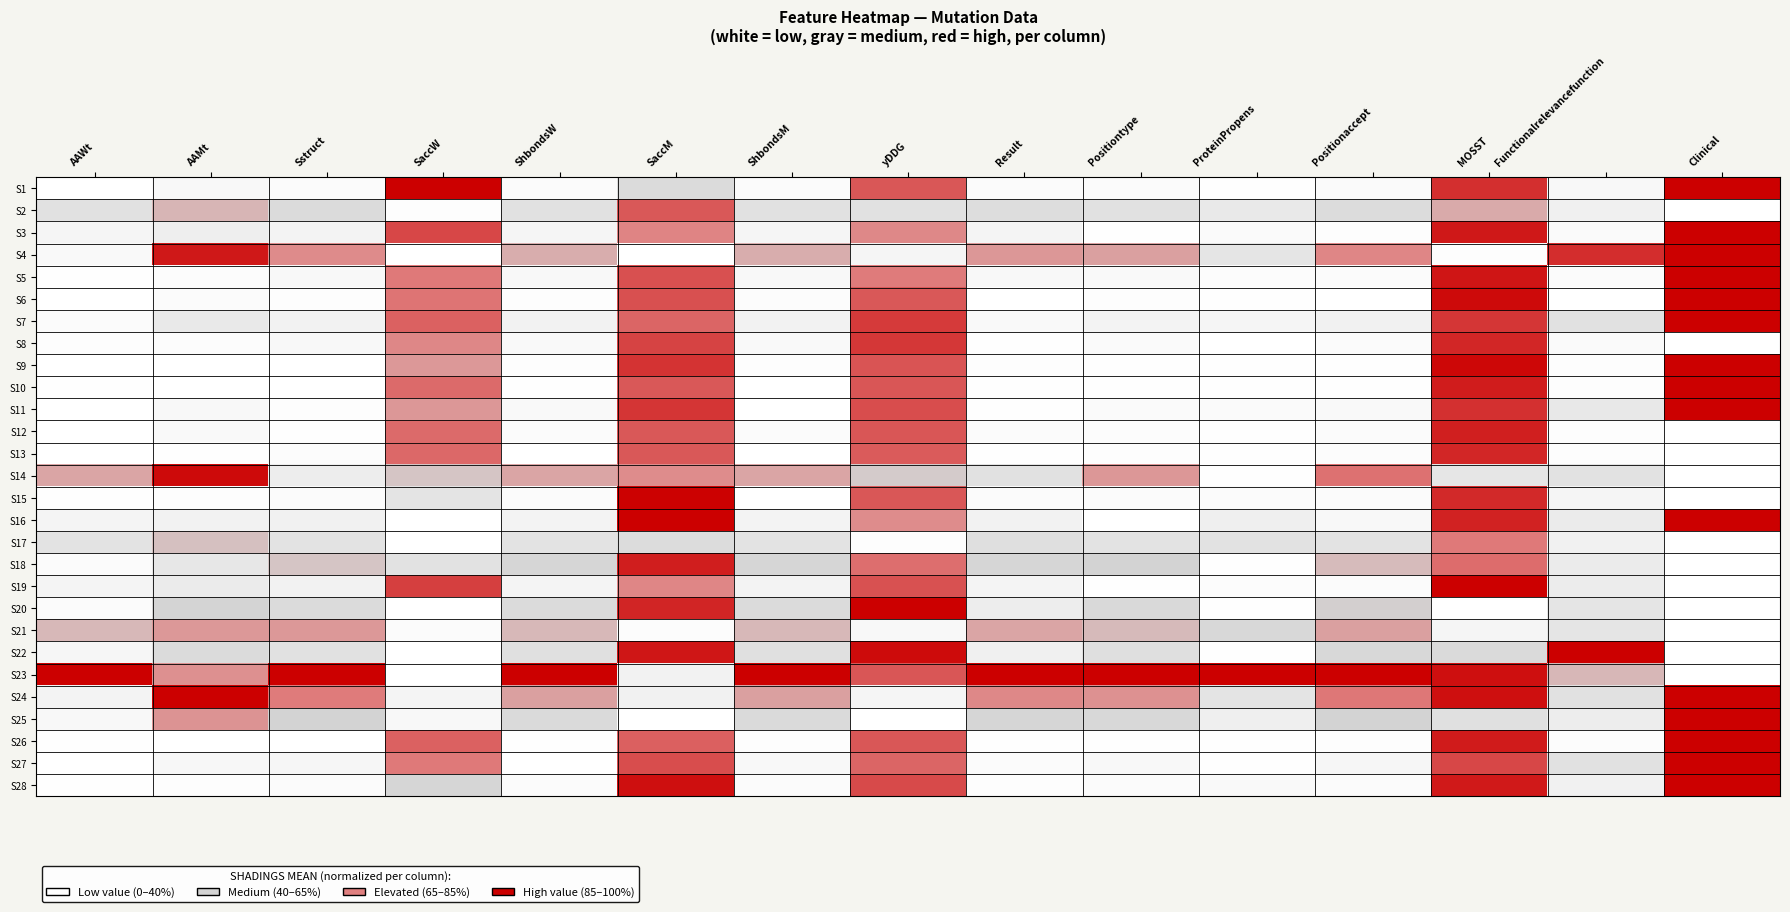

Reading right to left, extract all data points from this chart.

S1: Clinical=1.0	Functionalrelevancefunction=0.1	MOSST=0.9	Positionaccept=0.0	ProteinPropens=0.0	Positiontype=0.0	Result=0.0	yDDG=0.8	ShbondsM=0.0	SaccM=0.3	ShbondsW=0.0	SaccW=1.0	Sstruct=0.0	AAMt=0.1	AAWt=0.0
S2: Clinical=0.0	Functionalrelevancefunction=0.1	MOSST=0.5	Positionaccept=0.3	ProteinPropens=0.2	Positiontype=0.3	Result=0.3	yDDG=0.3	ShbondsM=0.3	SaccM=0.8	ShbondsW=0.3	SaccW=0.0	Sstruct=0.3	AAMt=0.5	AAWt=0.3
S3: Clinical=1.0	Functionalrelevancefunction=0.0	MOSST=0.9	Positionaccept=0.0	ProteinPropens=0.0	Positiontype=0.0	Result=0.1	yDDG=0.6	ShbondsM=0.1	SaccM=0.6	ShbondsW=0.1	SaccW=0.8	Sstruct=0.1	AAMt=0.2	AAWt=0.1
S4: Clinical=1.0	Functionalrelevancefunction=0.9	MOSST=0.0	Positionaccept=0.6	ProteinPropens=0.2	Positiontype=0.6	Result=0.6	yDDG=0.1	ShbondsM=0.5	SaccM=0.0	ShbondsW=0.5	SaccW=0.0	Sstruct=0.6	AAMt=0.9	AAWt=0.0
S5: Clinical=1.0	Functionalrelevancefunction=0.0	MOSST=0.9	Positionaccept=0.0	ProteinPropens=0.0	Positiontype=0.0	Result=0.1	yDDG=0.7	ShbondsM=0.1	SaccM=0.8	ShbondsW=0.1	SaccW=0.7	Sstruct=0.1	AAMt=0.0	AAWt=0.0
S6: Clinical=1.0	Functionalrelevancefunction=0.0	MOSST=1.0	Positionaccept=0.0	ProteinPropens=0.0	Positiontype=0.0	Result=0.0	yDDG=0.8	ShbondsM=0.0	SaccM=0.8	ShbondsW=0.0	SaccW=0.7	Sstruct=0.0	AAMt=0.0	AAWt=0.0
S7: Clinical=1.0	Functionalrelevancefunction=0.3	MOSST=0.9	Positionaccept=0.1	ProteinPropens=0.1	Positiontype=0.1	Result=0.1	yDDG=0.8	ShbondsM=0.1	SaccM=0.7	ShbondsW=0.1	SaccW=0.7	Sstruct=0.1	AAMt=0.2	AAWt=0.0
S8: Clinical=0.0	Functionalrelevancefunction=0.0	MOSST=0.9	Positionaccept=0.0	ProteinPropens=0.0	Positiontype=0.0	Result=0.0	yDDG=0.8	ShbondsM=0.1	SaccM=0.8	ShbondsW=0.1	SaccW=0.6	Sstruct=0.1	AAMt=0.0	AAWt=0.0
S9: Clinical=1.0	Functionalrelevancefunction=0.0	MOSST=1.0	Positionaccept=0.0	ProteinPropens=0.0	Positiontype=0.0	Result=0.0	yDDG=0.8	ShbondsM=0.0	SaccM=0.9	ShbondsW=0.0	SaccW=0.6	Sstruct=0.0	AAMt=0.0	AAWt=0.0
S10: Clinical=1.0	Functionalrelevancefunction=0.0	MOSST=0.9	Positionaccept=0.0	ProteinPropens=0.0	Positiontype=0.0	Result=0.0	yDDG=0.8	ShbondsM=0.0	SaccM=0.8	ShbondsW=0.0	SaccW=0.7	Sstruct=0.0	AAMt=0.0	AAWt=0.0
S11: Clinical=1.0	Functionalrelevancefunction=0.2	MOSST=0.9	Positionaccept=0.1	ProteinPropens=0.0	Positiontype=0.0	Result=0.0	yDDG=0.8	ShbondsM=0.0	SaccM=0.9	ShbondsW=0.1	SaccW=0.6	Sstruct=0.0	AAMt=0.1	AAWt=0.0
S12: Clinical=0.0	Functionalrelevancefunction=0.0	MOSST=0.9	Positionaccept=0.0	ProteinPropens=0.0	Positiontype=0.0	Result=0.0	yDDG=0.8	ShbondsM=0.0	SaccM=0.8	ShbondsW=0.0	SaccW=0.7	Sstruct=0.0	AAMt=0.0	AAWt=0.0
S13: Clinical=0.0	Functionalrelevancefunction=0.0	MOSST=0.9	Positionaccept=0.0	ProteinPropens=0.0	Positiontype=0.0	Result=0.0	yDDG=0.7	ShbondsM=0.0	SaccM=0.8	ShbondsW=0.0	SaccW=0.7	Sstruct=0.0	AAMt=0.0	AAWt=0.0
S14: Clinical=0.0	Functionalrelevancefunction=0.3	MOSST=0.2	Positionaccept=0.7	ProteinPropens=0.0	Positiontype=0.6	Result=0.3	yDDG=0.4	ShbondsM=0.5	SaccM=0.6	ShbondsW=0.5	SaccW=0.4	Sstruct=0.2	AAMt=1.0	AAWt=0.5
S15: Clinical=0.0	Functionalrelevancefunction=0.1	MOSST=0.9	Positionaccept=0.0	ProteinPropens=0.0	Positiontype=0.0	Result=0.0	yDDG=0.8	ShbondsM=0.0	SaccM=1.0	ShbondsW=0.0	SaccW=0.2	Sstruct=0.0	AAMt=0.0	AAWt=0.0
S16: Clinical=1.0	Functionalrelevancefunction=0.2	MOSST=0.9	Positionaccept=0.1	ProteinPropens=0.1	Positiontype=0.0	Result=0.1	yDDG=0.6	ShbondsM=0.1	SaccM=1.0	ShbondsW=0.1	SaccW=0.0	Sstruct=0.1	AAMt=0.1	AAWt=0.1
S17: Clinical=0.0	Functionalrelevancefunction=0.1	MOSST=0.7	Positionaccept=0.3	ProteinPropens=0.3	Positiontype=0.2	Result=0.3	yDDG=0.0	ShbondsM=0.3	SaccM=0.3	ShbondsW=0.3	SaccW=0.0	Sstruct=0.3	AAMt=0.5	AAWt=0.3
S18: Clinical=0.0	Functionalrelevancefunction=0.2	MOSST=0.7	Positionaccept=0.5	ProteinPropens=0.0	Positiontype=0.4	Result=0.4	yDDG=0.7	ShbondsM=0.4	SaccM=0.9	ShbondsW=0.4	SaccW=0.3	Sstruct=0.4	AAMt=0.2	AAWt=0.0
S19: Clinical=0.0	Functionalrelevancefunction=0.2	MOSST=1.0	Positionaccept=0.0	ProteinPropens=0.0	Positiontype=0.0	Result=0.1	yDDG=0.8	ShbondsM=0.1	SaccM=0.6	ShbondsW=0.1	SaccW=0.8	Sstruct=0.1	AAMt=0.2	AAWt=0.1
S20: Clinical=0.0	Functionalrelevancefunction=0.2	MOSST=0.0	Positionaccept=0.4	ProteinPropens=0.0	Positiontype=0.3	Result=0.2	yDDG=1.0	ShbondsM=0.3	SaccM=0.9	ShbondsW=0.3	SaccW=0.0	Sstruct=0.3	AAMt=0.4	AAWt=0.0
S21: Clinical=0.0	Functionalrelevancefunction=0.2	MOSST=0.1	Positionaccept=0.6	ProteinPropens=0.3	Positiontype=0.5	Result=0.5	yDDG=0.1	ShbondsM=0.5	SaccM=0.0	ShbondsW=0.5	SaccW=0.0	Sstruct=0.6	AAMt=0.6	AAWt=0.5
S22: Clinical=0.0	Functionalrelevancefunction=1.0	MOSST=0.3	Positionaccept=0.3	ProteinPropens=0.0	Positiontype=0.3	Result=0.1	yDDG=1.0	ShbondsM=0.3	SaccM=0.9	ShbondsW=0.3	SaccW=0.0	Sstruct=0.3	AAMt=0.3	AAWt=0.1
S23: Clinical=0.0	Functionalrelevancefunction=0.5	MOSST=1.0	Positionaccept=1.0	ProteinPropens=1.0	Positiontype=1.0	Result=1.0	yDDG=0.8	ShbondsM=1.0	SaccM=0.1	ShbondsW=1.0	SaccW=0.0	Sstruct=1.0	AAMt=0.6	AAWt=1.0
S24: Clinical=1.0	Functionalrelevancefunction=0.3	MOSST=1.0	Positionaccept=0.7	ProteinPropens=0.2	Positiontype=0.6	Result=0.6	yDDG=0.1	ShbondsM=0.6	SaccM=0.1	ShbondsW=0.6	SaccW=0.1	Sstruct=0.7	AAMt=1.0	AAWt=0.1
S25: Clinical=1.0	Functionalrelevancefunction=0.2	MOSST=0.3	Positionaccept=0.4	ProteinPropens=0.1	Positiontype=0.4	Result=0.4	yDDG=0.0	ShbondsM=0.3	SaccM=0.0	ShbondsW=0.3	SaccW=0.1	Sstruct=0.4	AAMt=0.6	AAWt=0.1
S26: Clinical=1.0	Functionalrelevancefunction=0.0	MOSST=0.9	Positionaccept=0.0	ProteinPropens=0.0	Positiontype=0.0	Result=0.0	yDDG=0.8	ShbondsM=0.0	SaccM=0.7	ShbondsW=0.0	SaccW=0.7	Sstruct=0.0	AAMt=0.0	AAWt=0.0
S27: Clinical=1.0	Functionalrelevancefunction=0.3	MOSST=0.8	Positionaccept=0.1	ProteinPropens=0.0	Positiontype=0.1	Result=0.0	yDDG=0.7	ShbondsM=0.1	SaccM=0.8	ShbondsW=0.0	SaccW=0.7	Sstruct=0.1	AAMt=0.1	AAWt=0.0
S28: Clinical=1.0	Functionalrelevancefunction=0.1	MOSST=0.9	Positionaccept=0.0	ProteinPropens=0.1	Positiontype=0.0	Result=0.0	yDDG=0.8	ShbondsM=0.0	SaccM=1.0	ShbondsW=0.0	SaccW=0.4	Sstruct=0.0	AAMt=0.0	AAWt=0.0